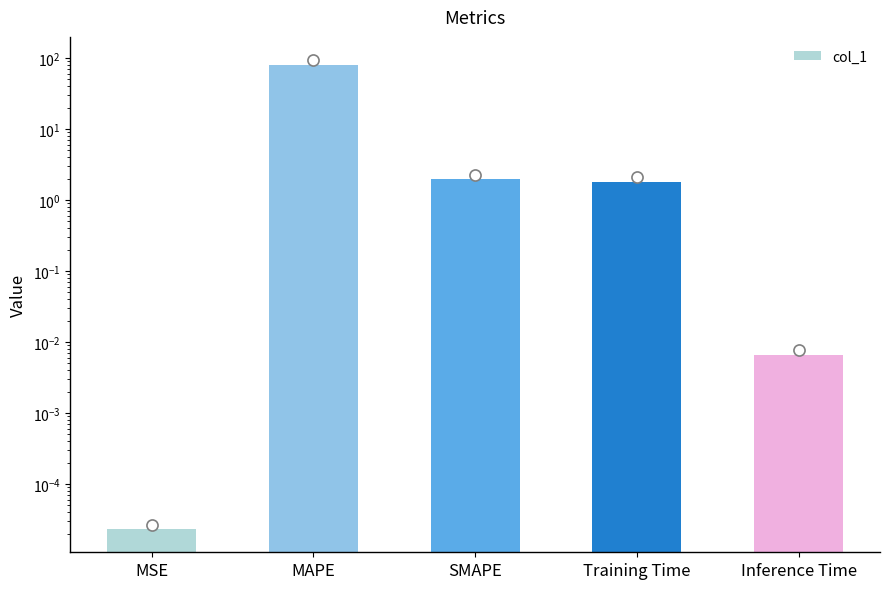

What is the value of the 4th bar from the left?

1.8